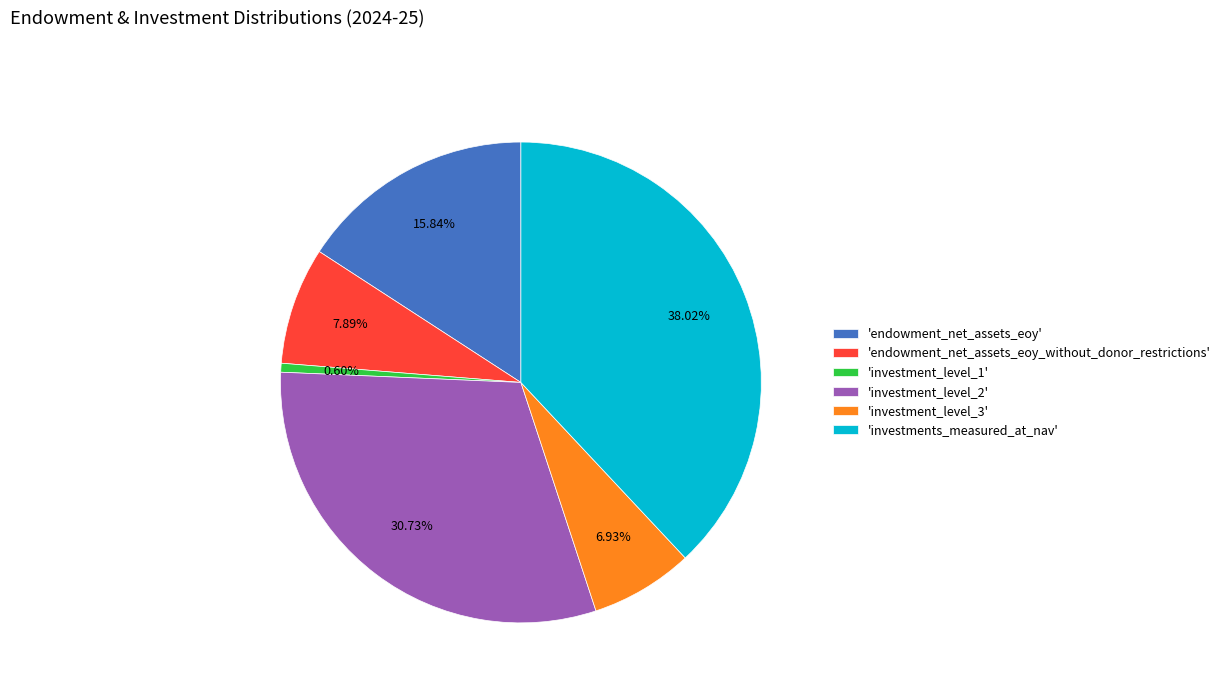

Approximately how many times larger is the value at 'endowment_net_assets_eoy_without_donor_restrictions' compared to 'investment_level_1'?

13.2